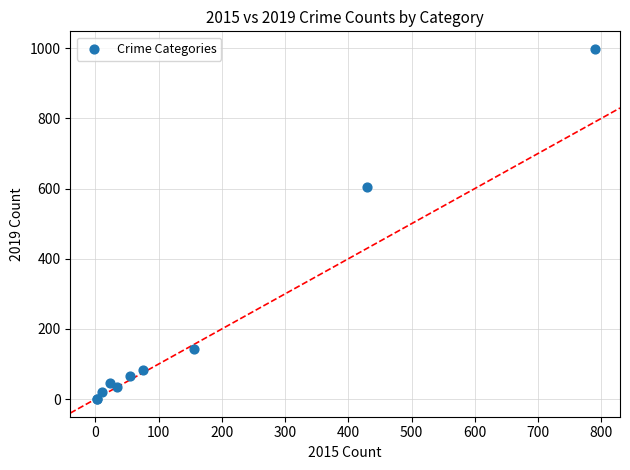

What Y value in the scatter plot is closest to 499?

604